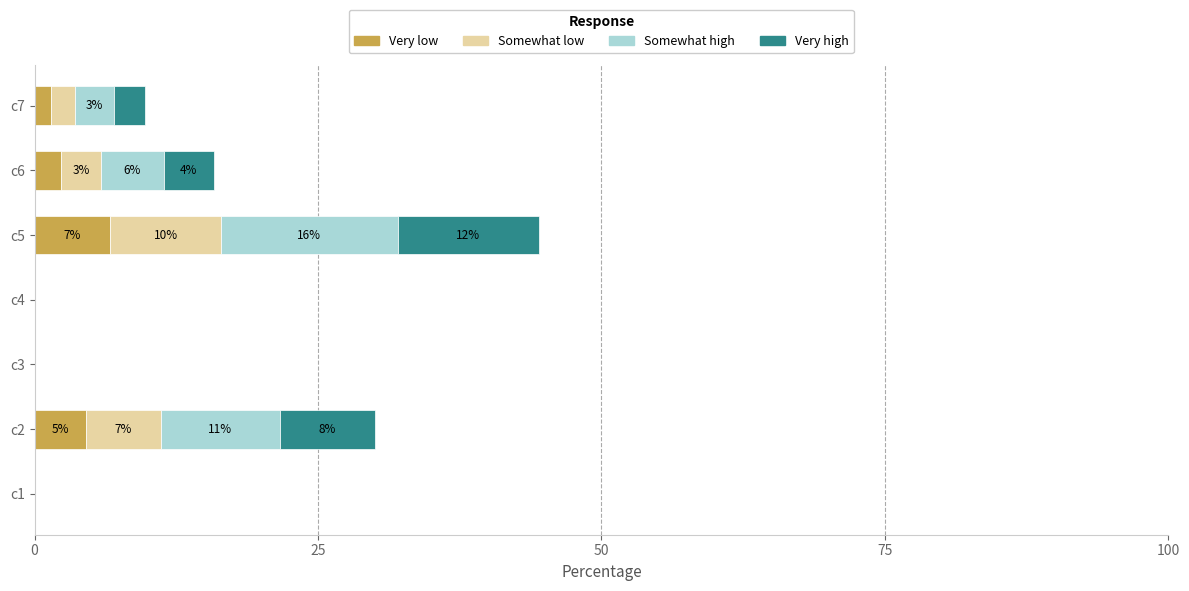

Is it true that Very low equals 4.5 at c2?

True